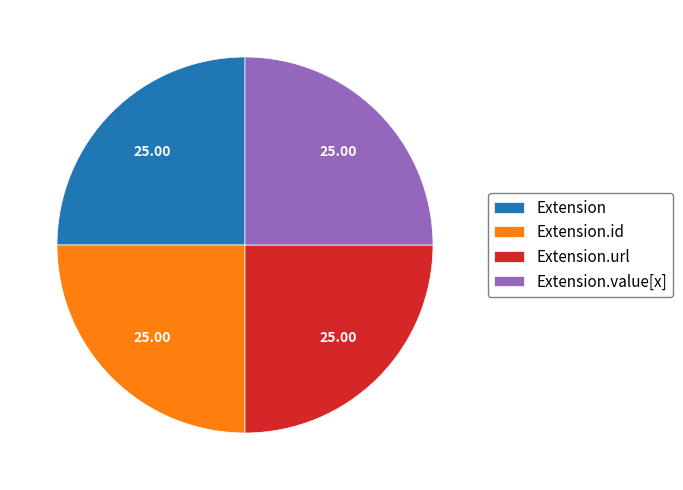

How many slices are in this pie chart?

4